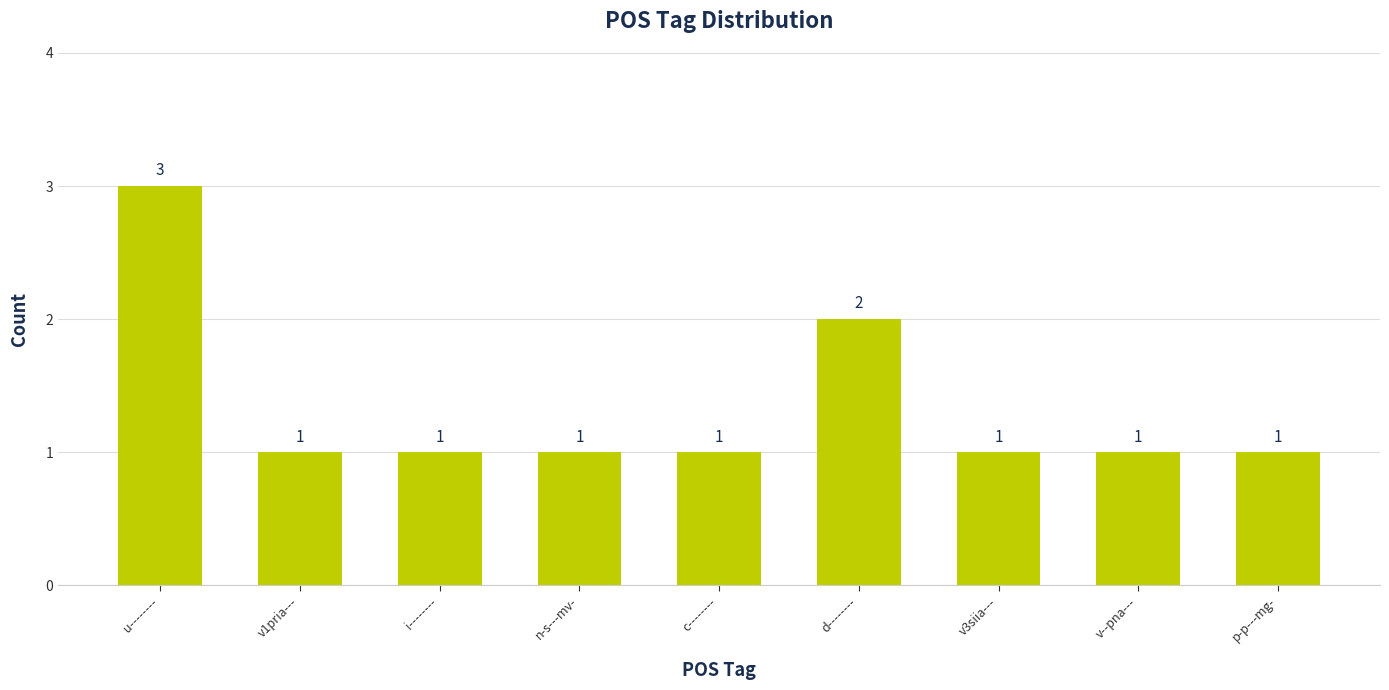

The value at u-------- is 3. True or false?

True